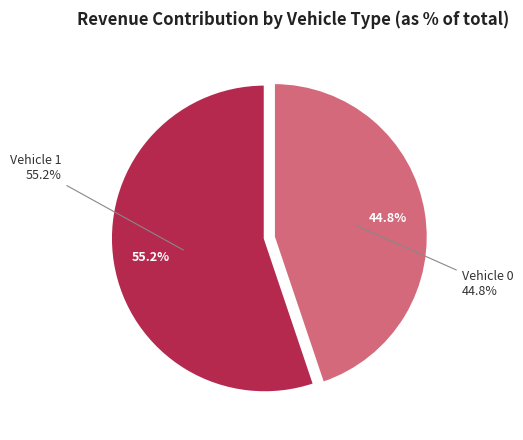

Does Vehicle 0 account for over 50% of the chart?

No